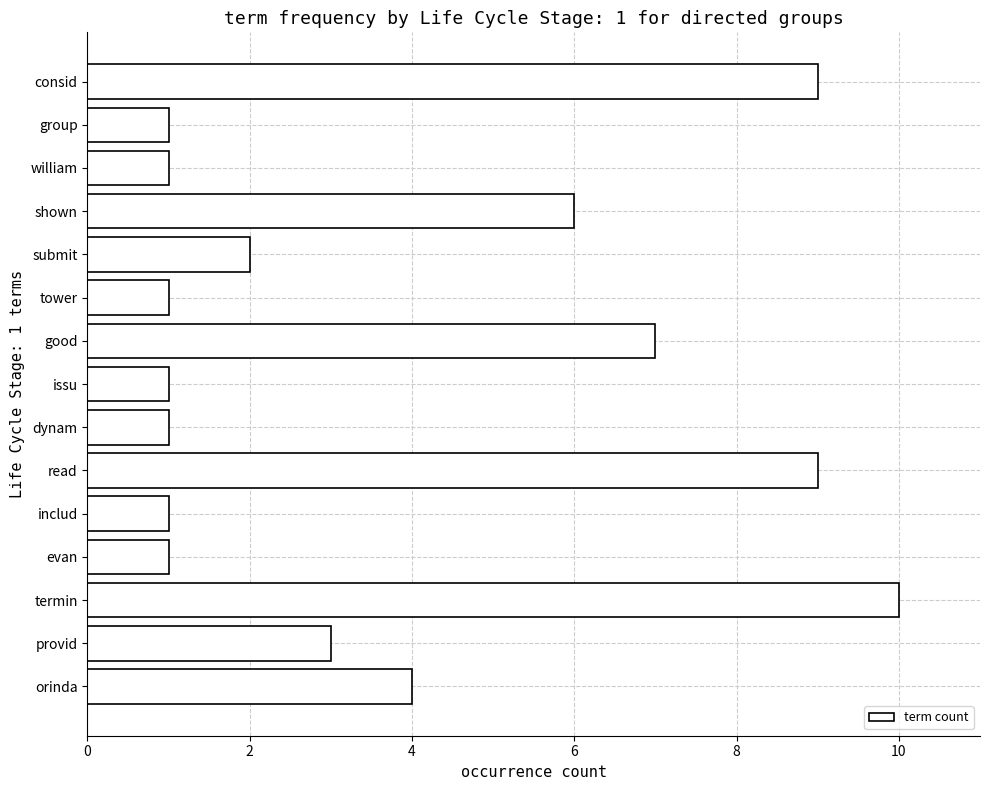

Reading bottom to top, what are all the values shown in this chart?

4	3	10	1	1	9	1	1	7	1	2	6	1	1	9